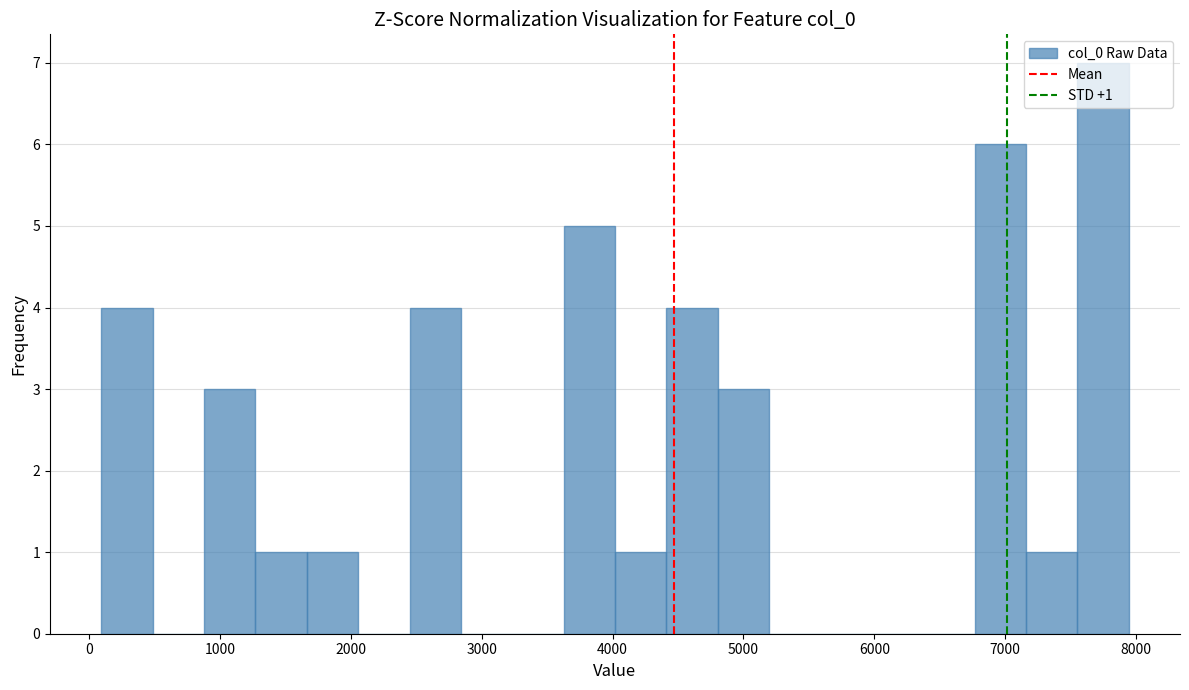

Around what value on the x-axis is the tallest bar? Give the approximate position of its centre, as read against the axis.

7700